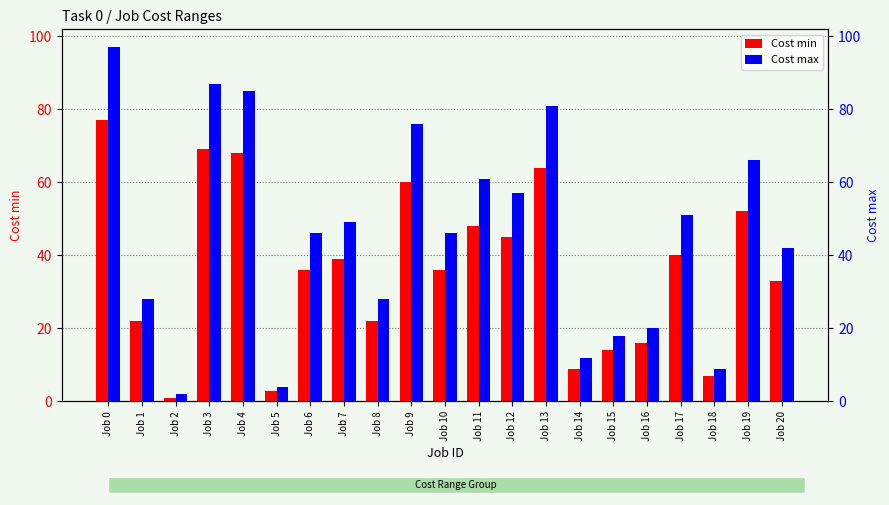

At which category does the chart reach its minimum across all series?

Job 2